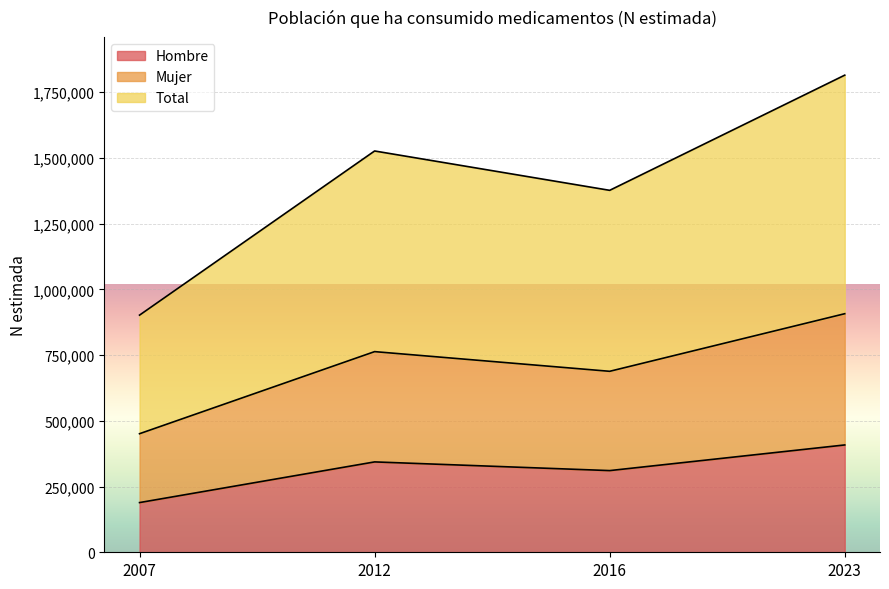

True or false: Hombre and Mujer cross at least once.

False